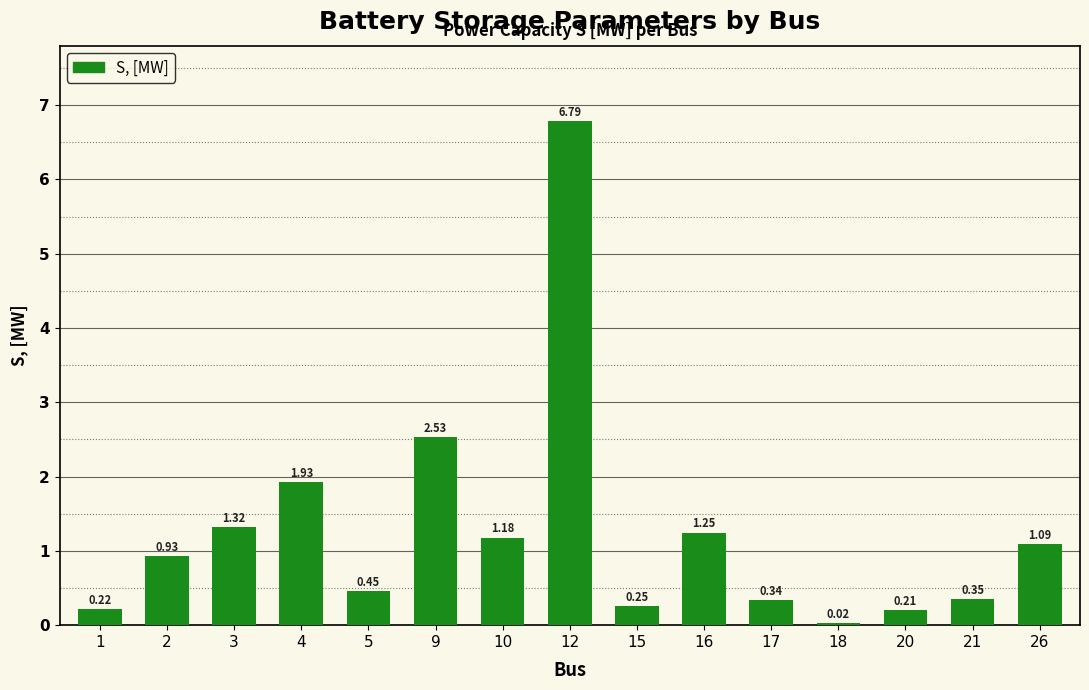

List the labels in order of value, smallest first.

18, 20, 1, 15, 17, 21, 5, 2, 26, 10, 16, 3, 4, 9, 12